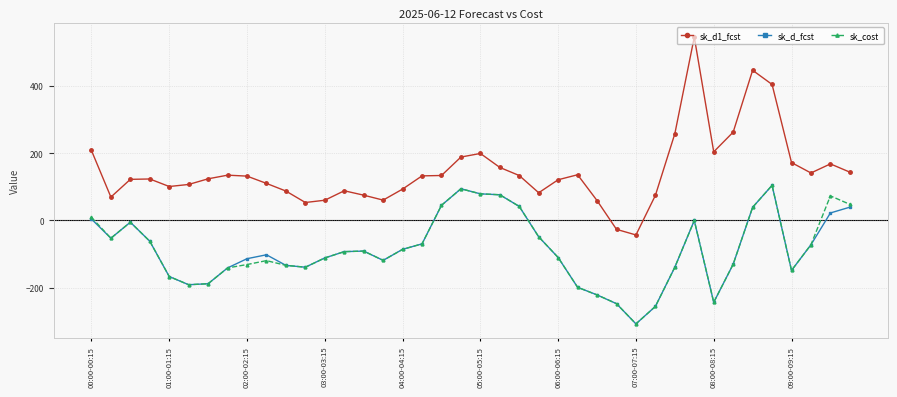

True or false: sk_d1_fcst and sk_cost cross at least once.

False